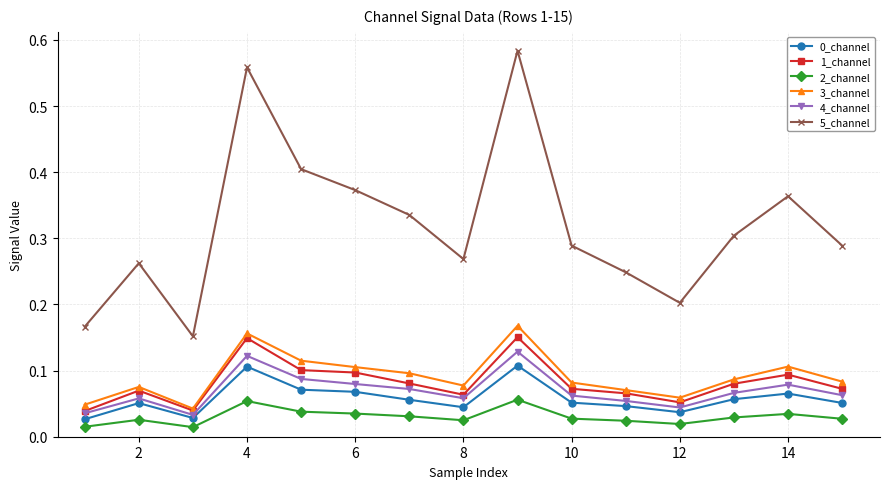

True or false: 3_channel has more than 2 interior local peaks.

True